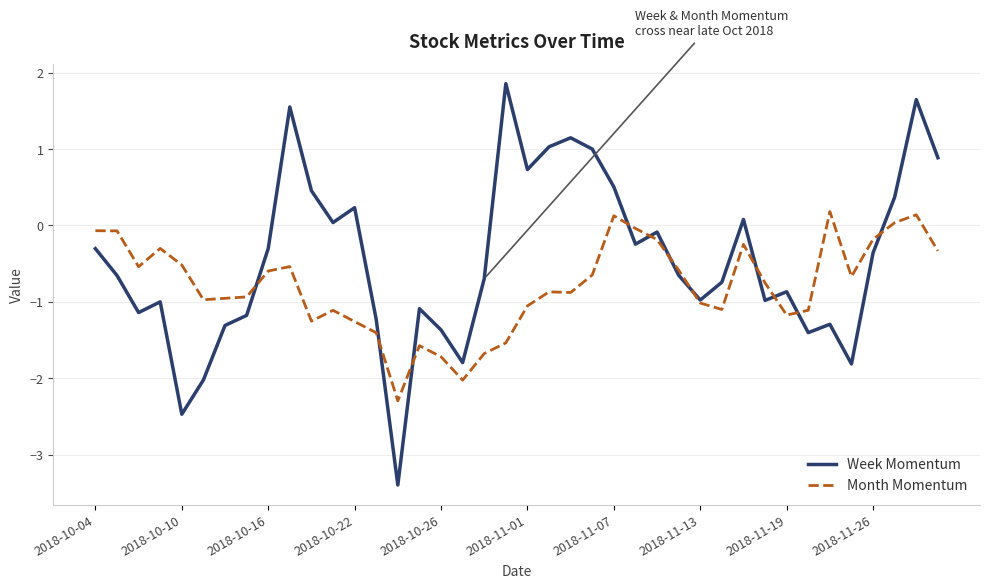

Rank the series by their average value, from lowest to highest.

Month Momentum, Week Momentum